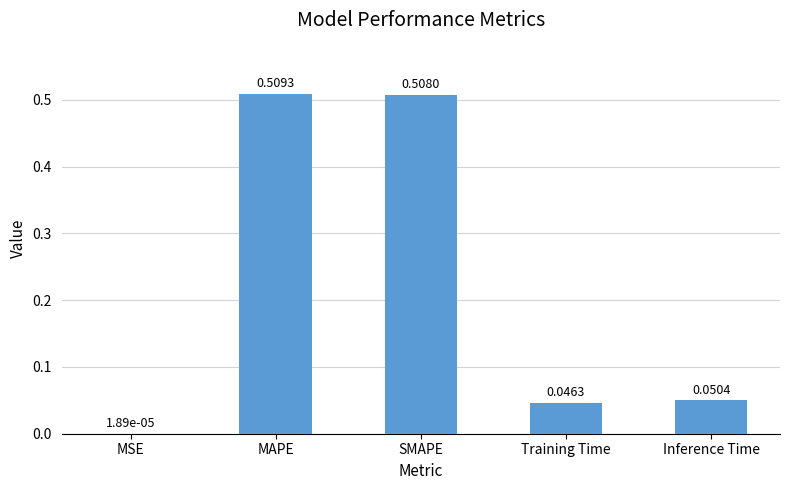

What is the change in value from MSE to Inference Time?

+0.1